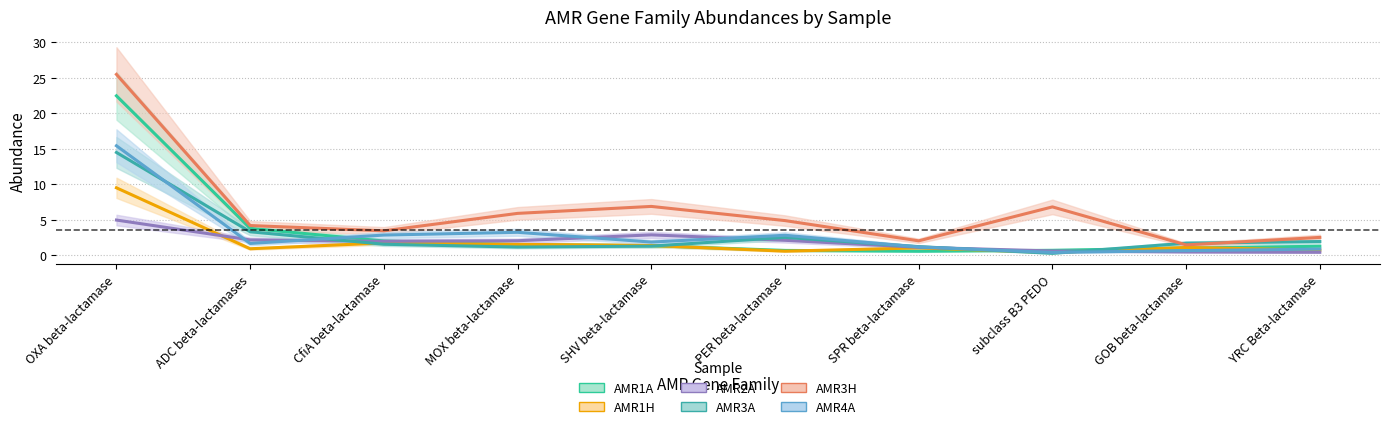

Which has a higher value, GOB beta-lactamase or SHV beta-lactamase?

SHV beta-lactamase